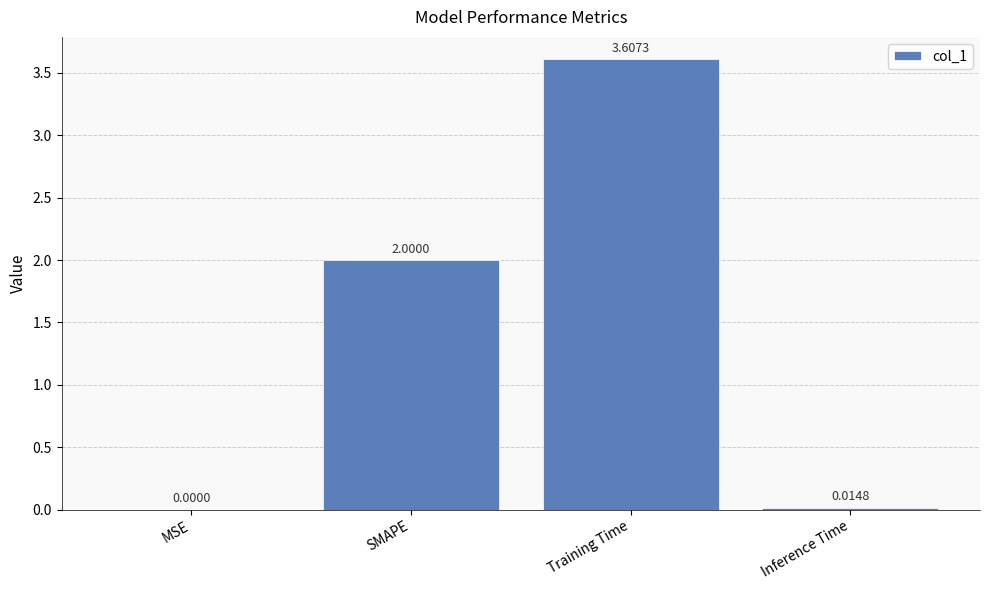

What is the average value?

1.4